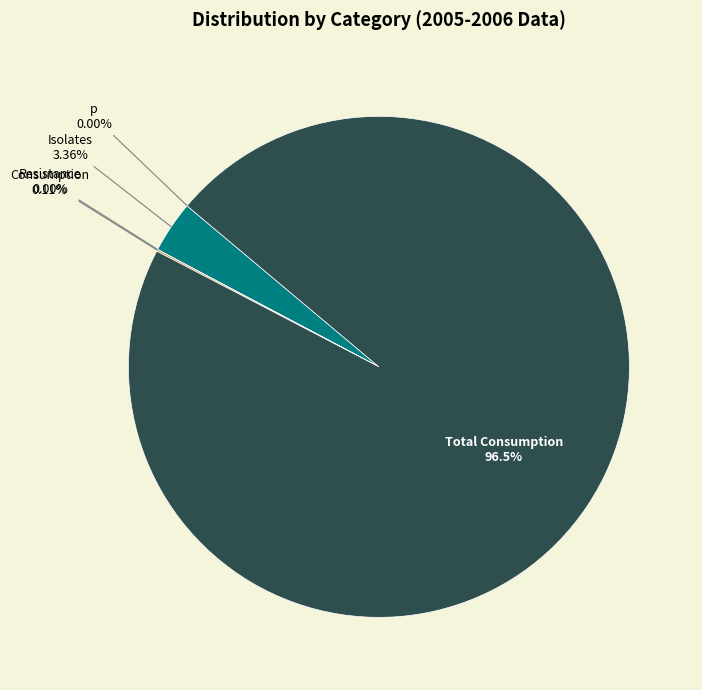

Does any single category account for the majority?

Yes